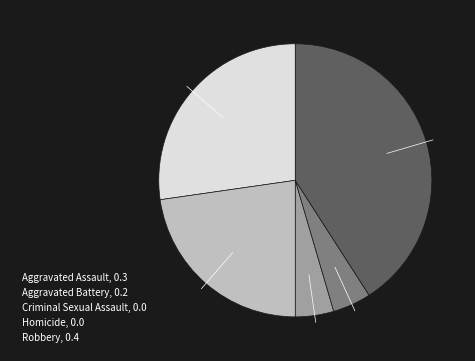

Does Homicide, 0.0 represent more than half of the total?

No